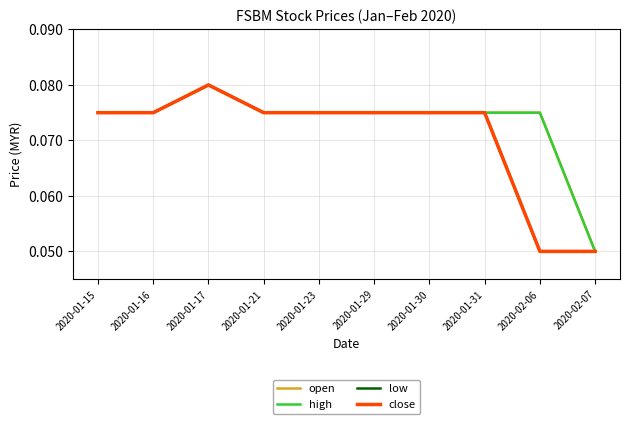

What is the label of the 4th point from the right?

2020-01-30